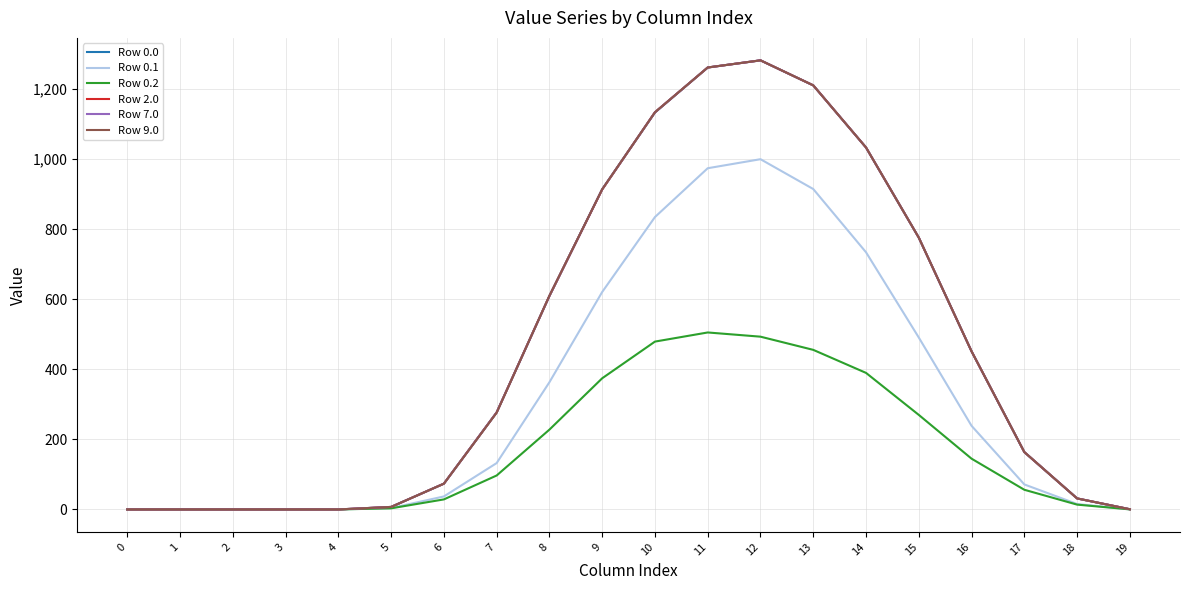

The value of Row 9.0 at 6 is 73.6. True or false?

True